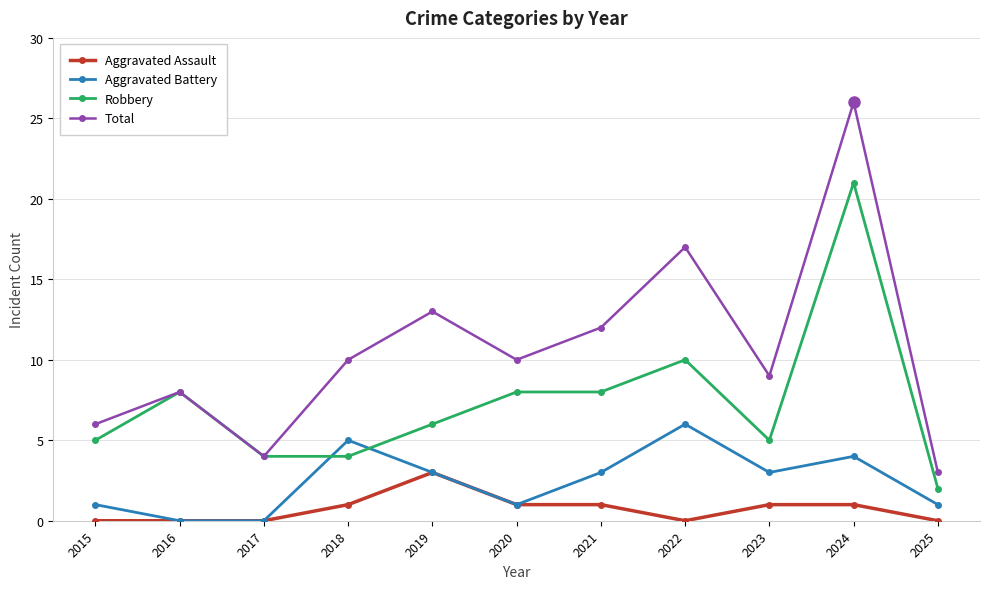

At how many categories does at least one series exceed 14?

2